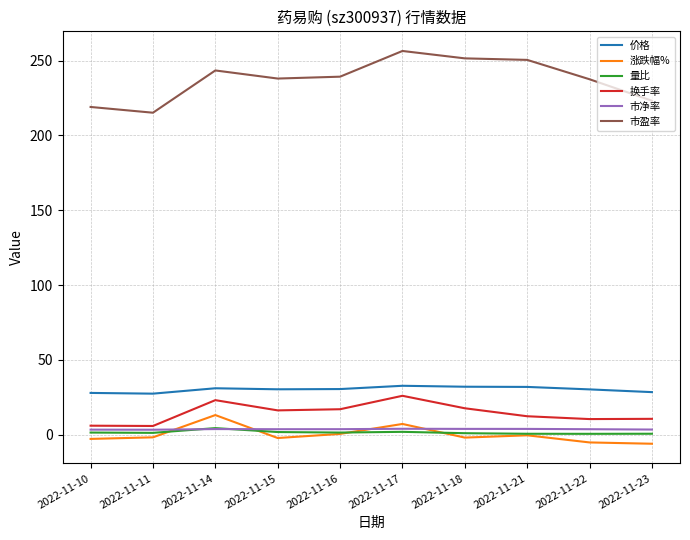

What value does the 市净率 series have at 2022-11-18?

3.9